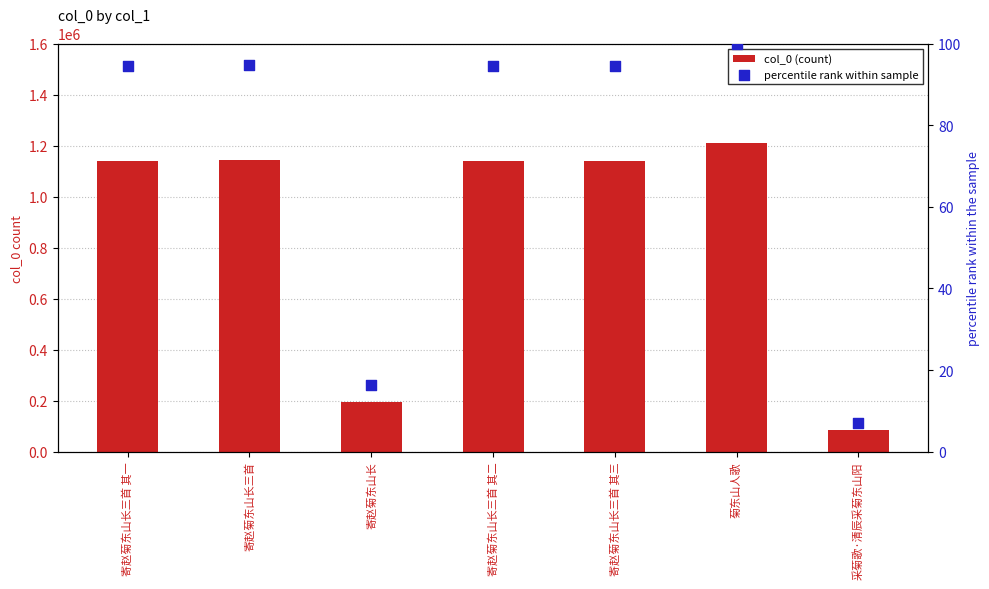

Which series has the largest total across all categories?

col_0 (count)